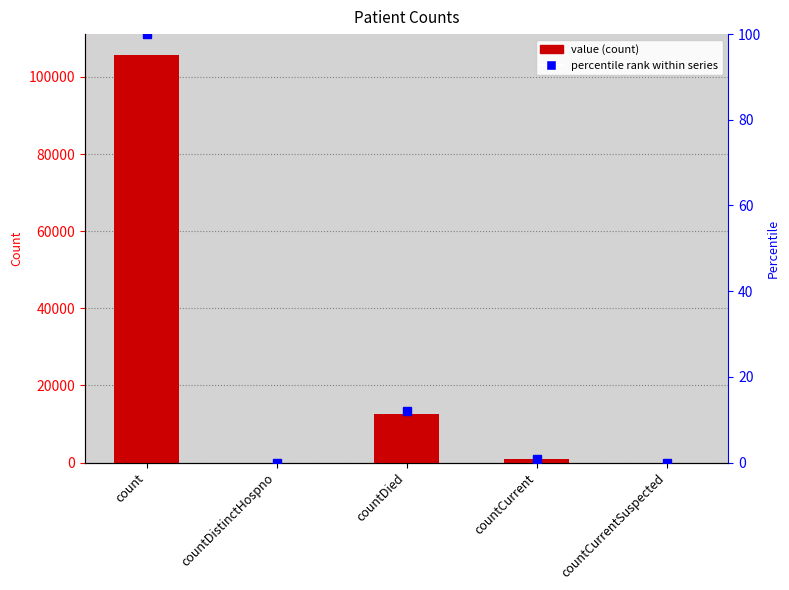

How many data points are less than 981?

2